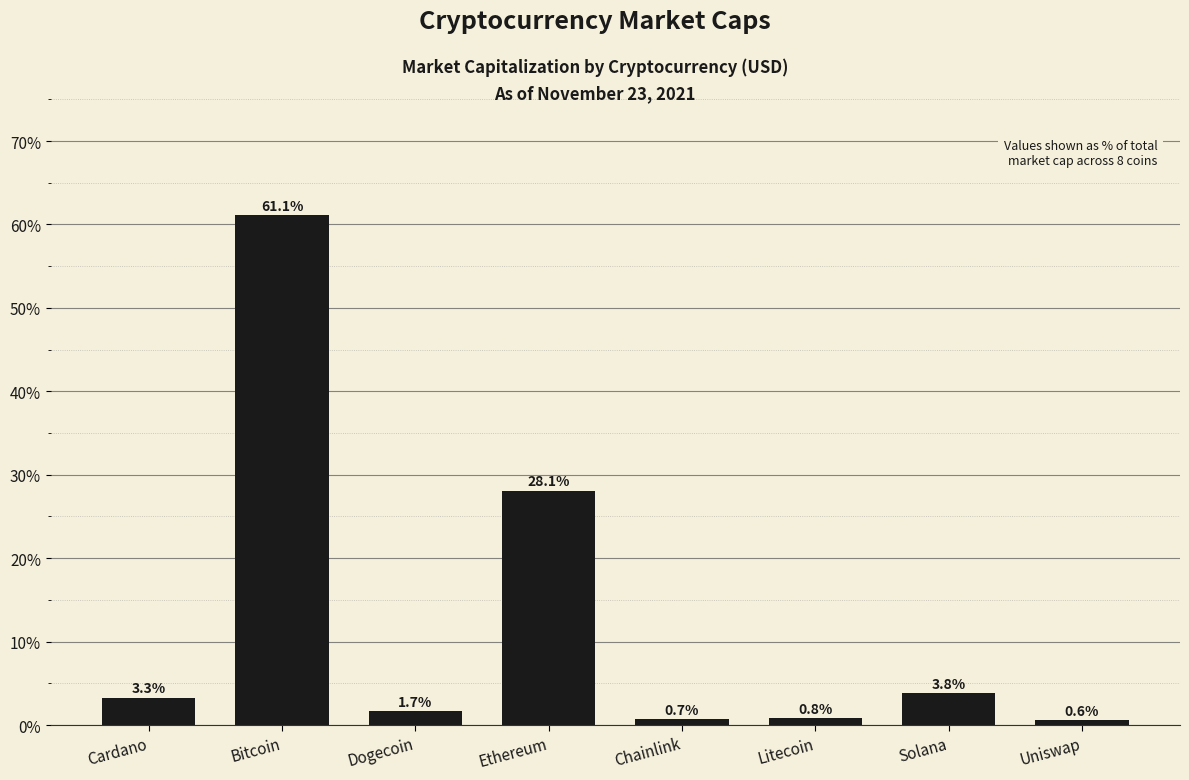

List the labels in order of value, largest first.

Bitcoin, Ethereum, Solana, Cardano, Dogecoin, Litecoin, Chainlink, Uniswap